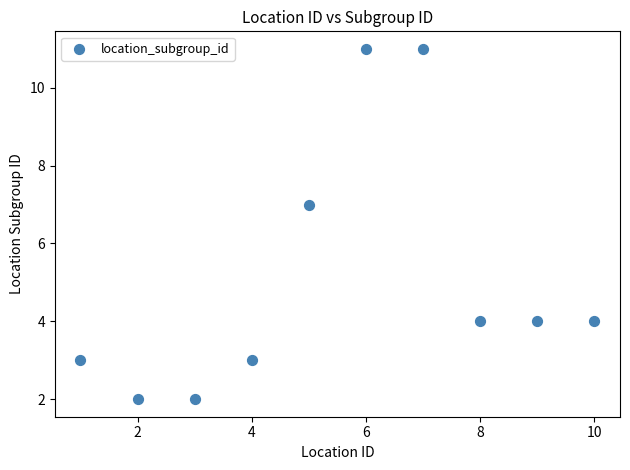

What is the average X value?

6